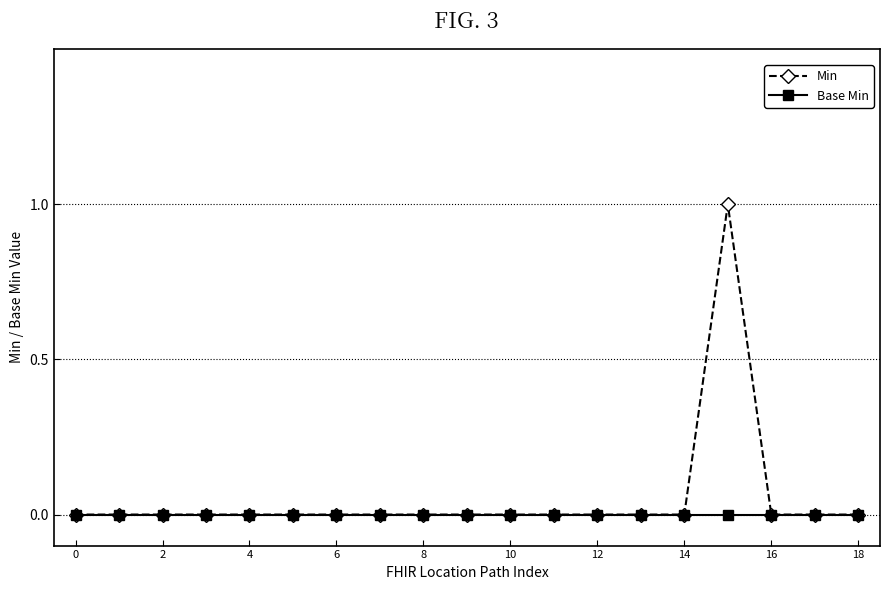

Which series has the largest range (max minus min)?

Min